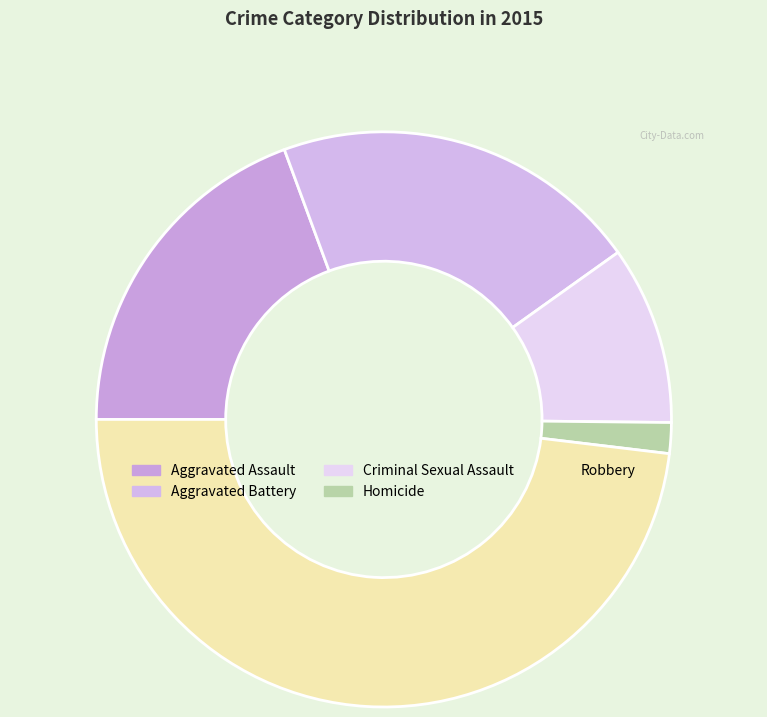

Which category has the smallest portion of the pie?

Homicide